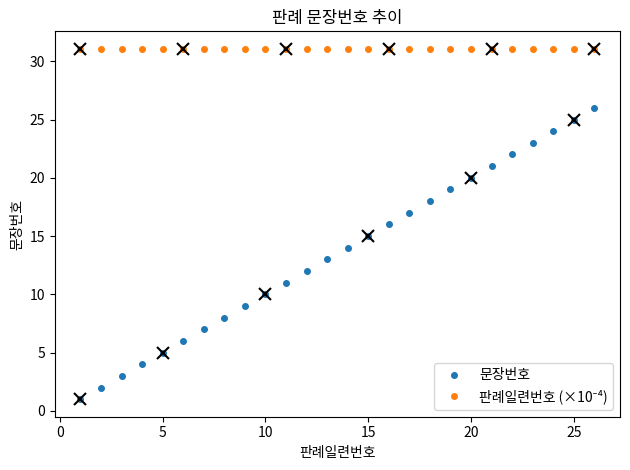

Which series has the widest spread of values?

문장번호